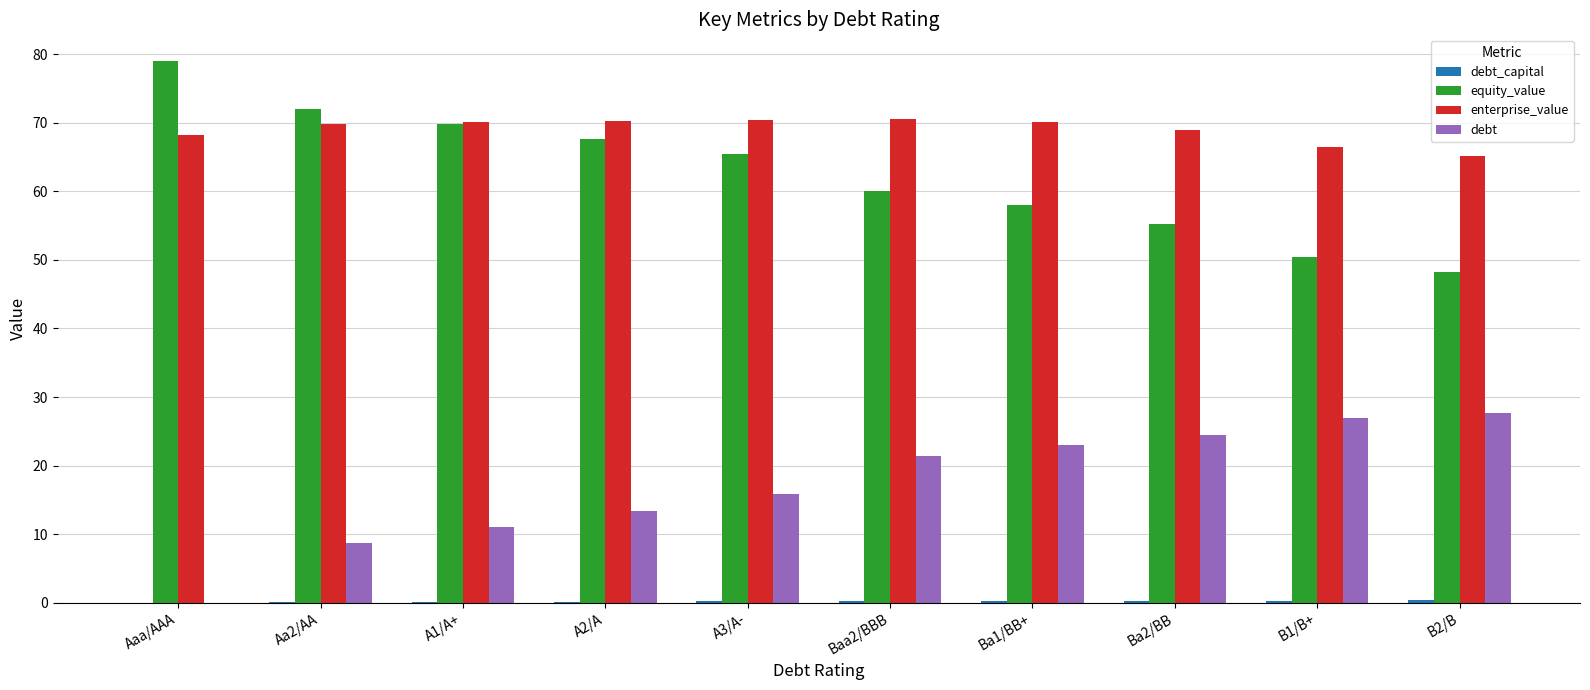

At which category does the chart reach its peak across all series?

Aaa/AAA